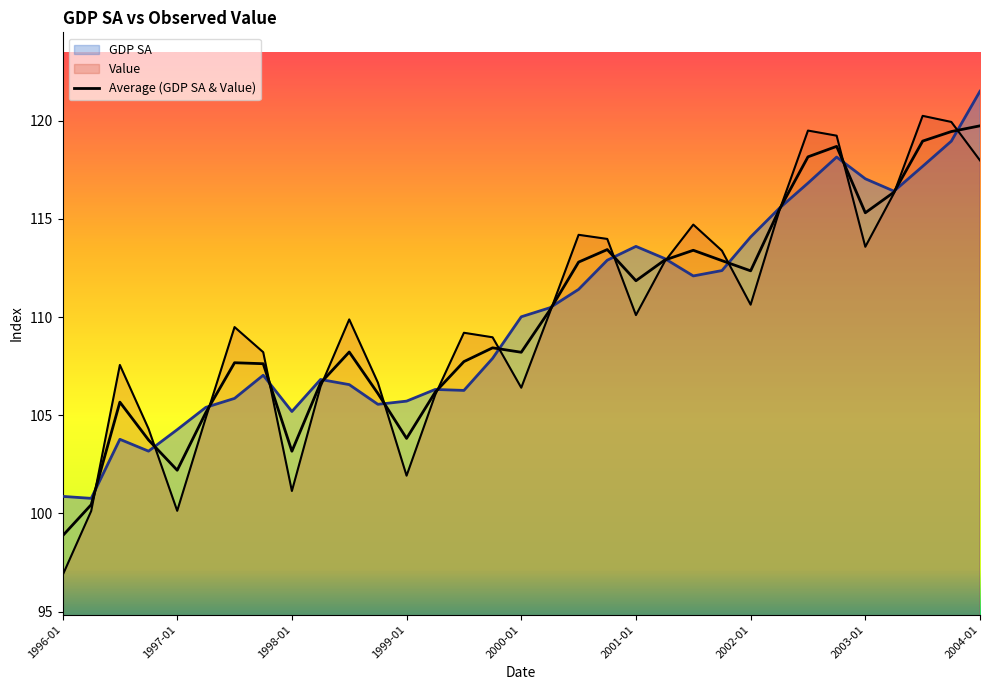

Reading right to left, transcribe all the data shown in this chart.

119.7	119.5	119.0	116.4	115.3	118.7	118.2	115.5	112.4	112.9	113.4	112.9	111.9	113.4	112.8	110.4	108.2	108.4	107.7	106.2	103.8	106.1	108.2	106.6	103.2	107.6	107.7	105.1	102.2	103.7	105.7	100.4	98.9